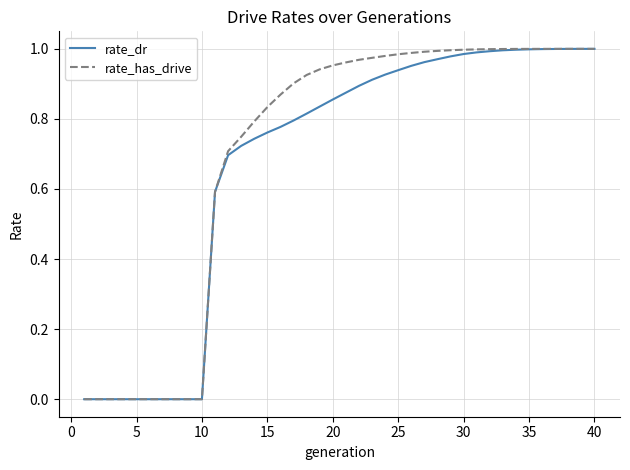

How many lines are shown in the chart?

2